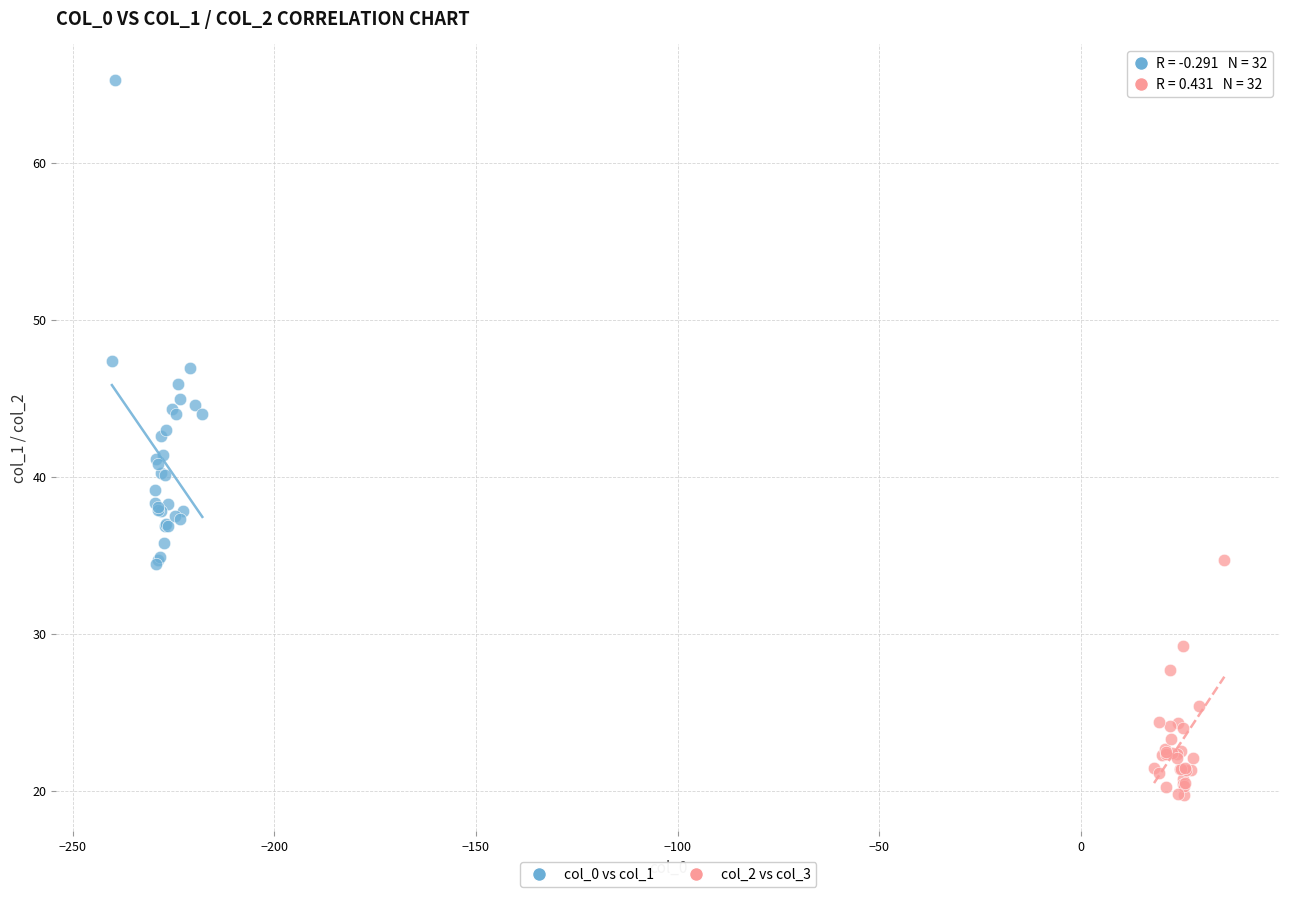

Which series has the widest spread of Y values?

col_0 vs col_1